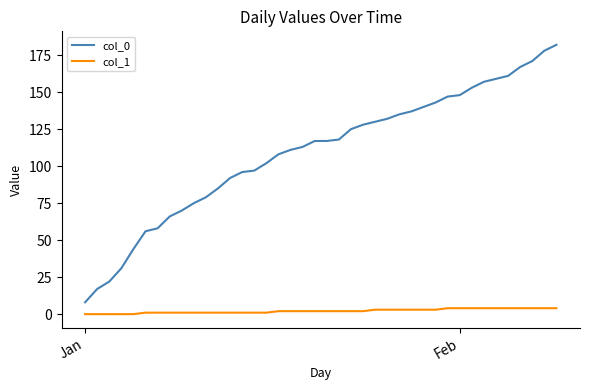

Rank the series by their average value, from highest to lowest.

col_0, col_1